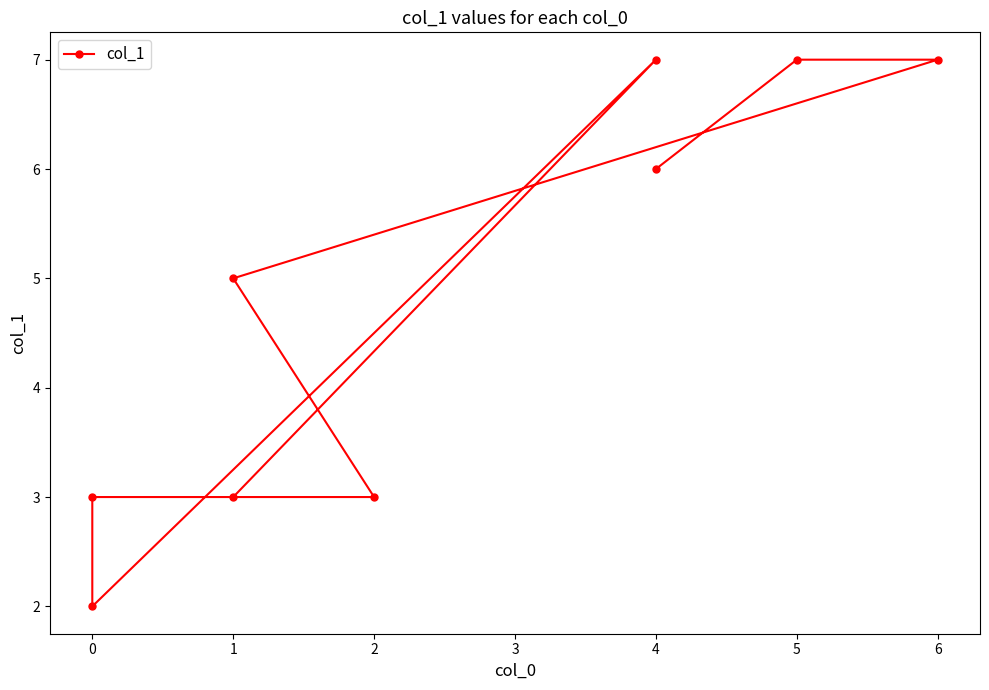

Which has a higher value, 1 or 2?

1